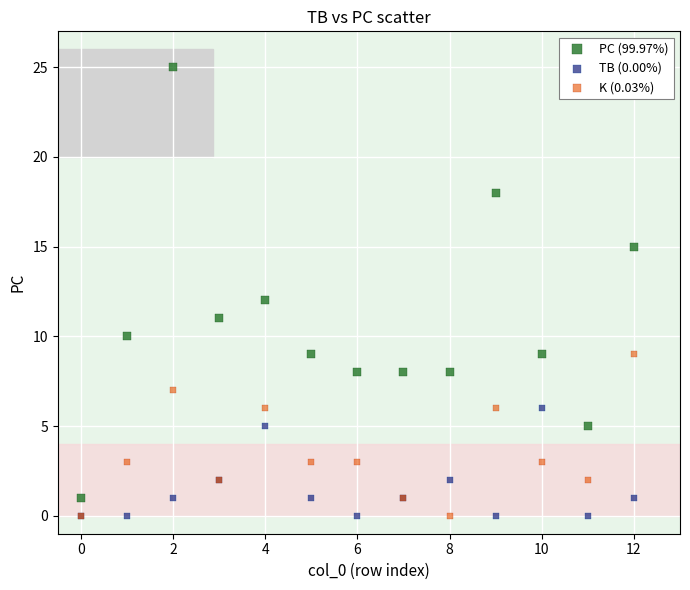

In the PC (99.97%) series, what Y value is closest to 13?

12